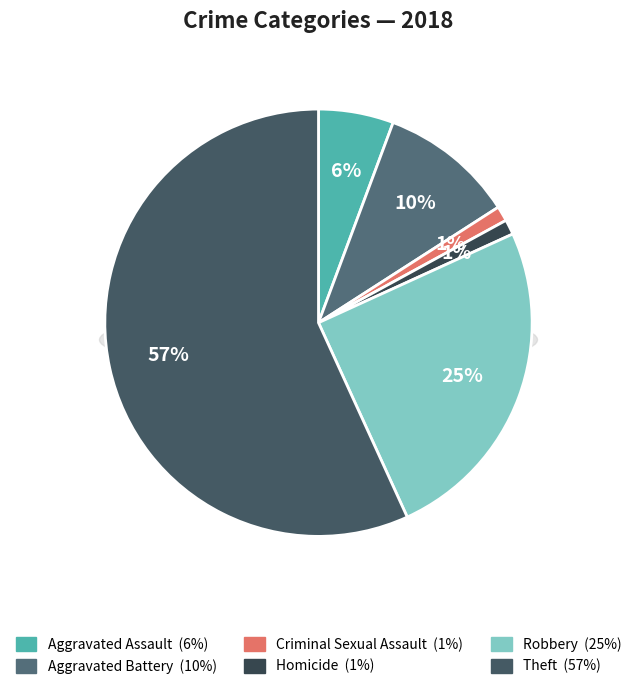

To the nearest percent, what is the combined percentage of Criminal Sexual Assault and Aggravated Battery?

11%